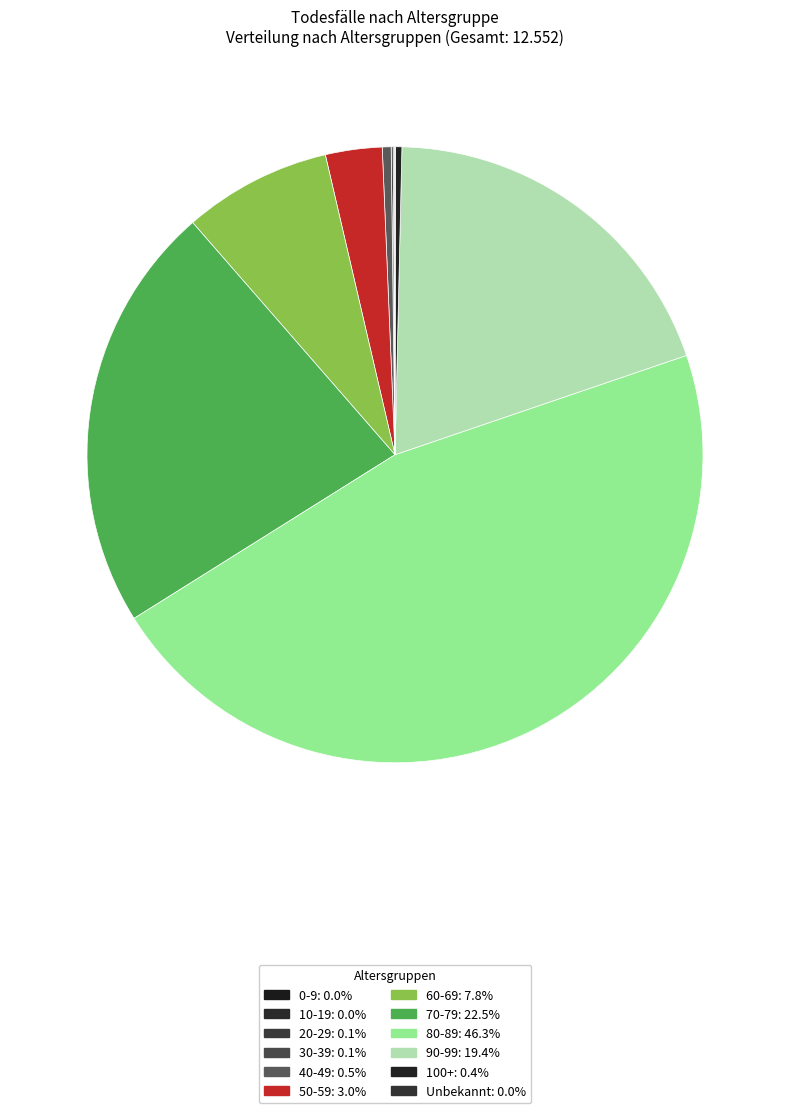

Does any single category account for the majority?

No